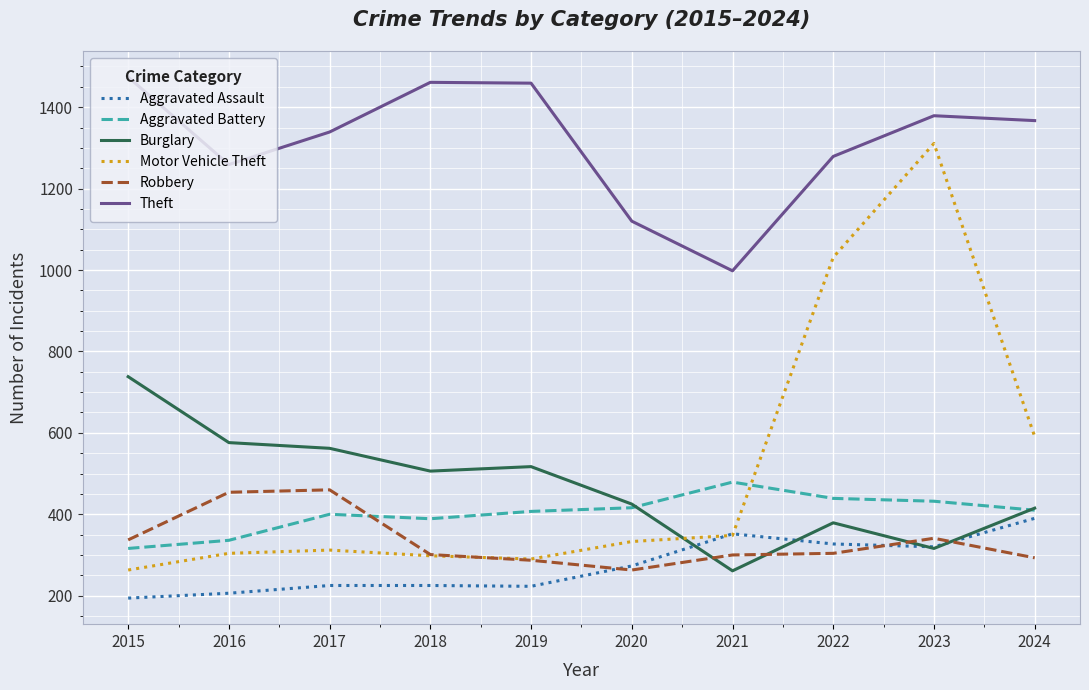

Does the chart display data point markers on the line(s)?

No